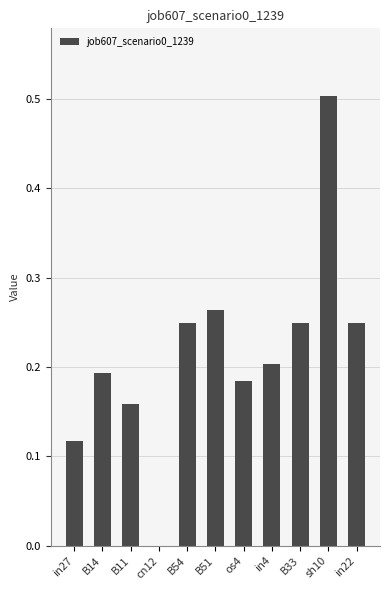

The chart shows a value of 0.2 at B33. True or false?

True